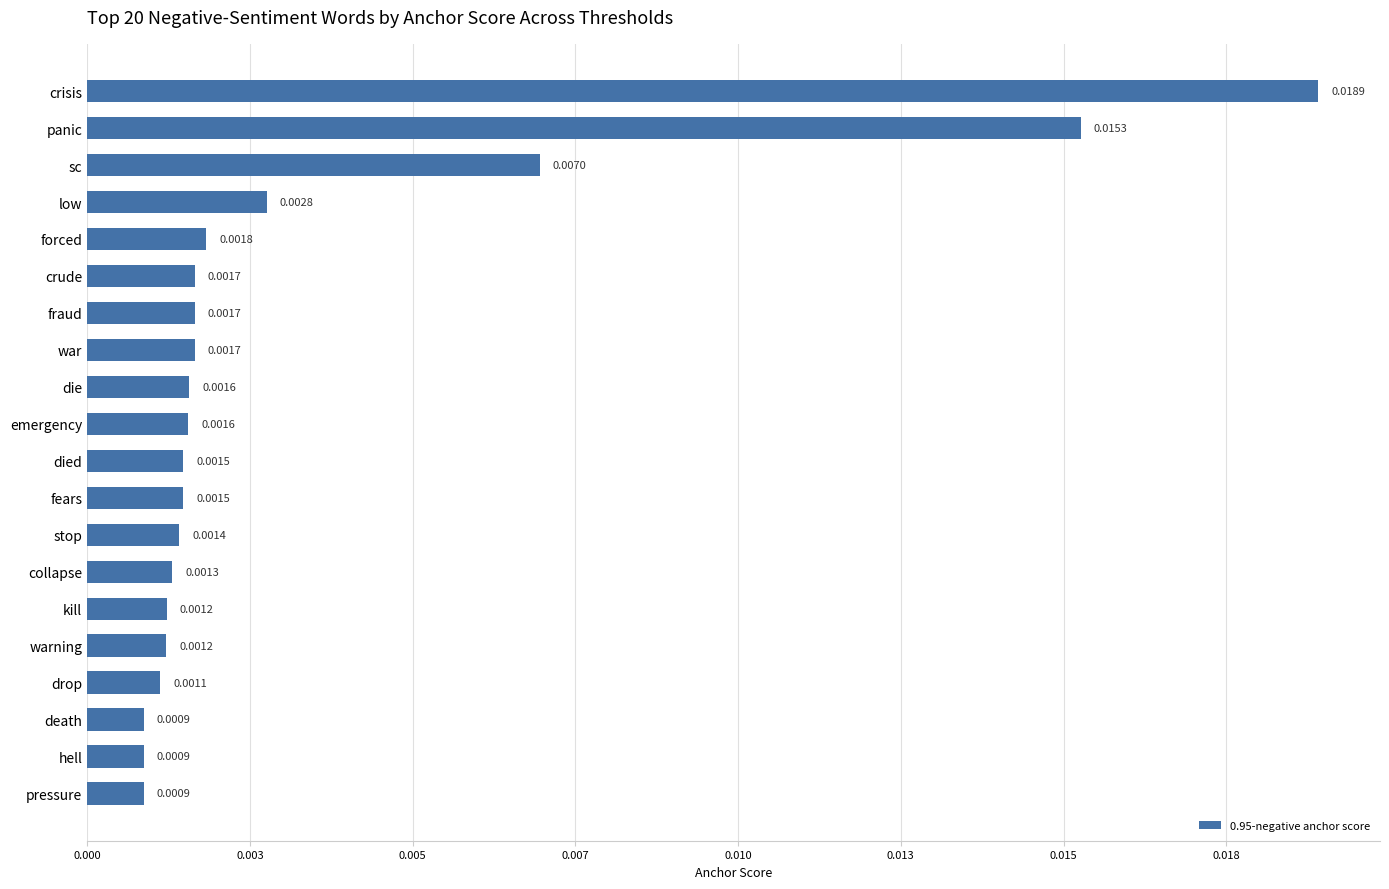

Where is the data nearest to the value 0?

pressure